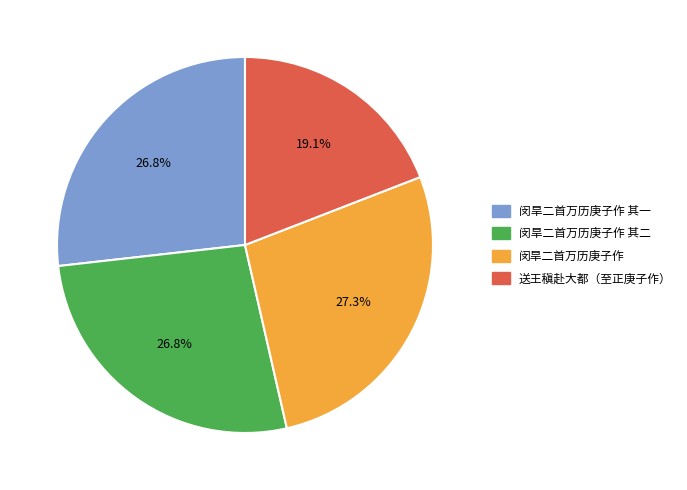

Combined, do 闵旱二首万历庚子作 其二 and 送王稹赴大都（至正庚子作） account for over 50%?

No